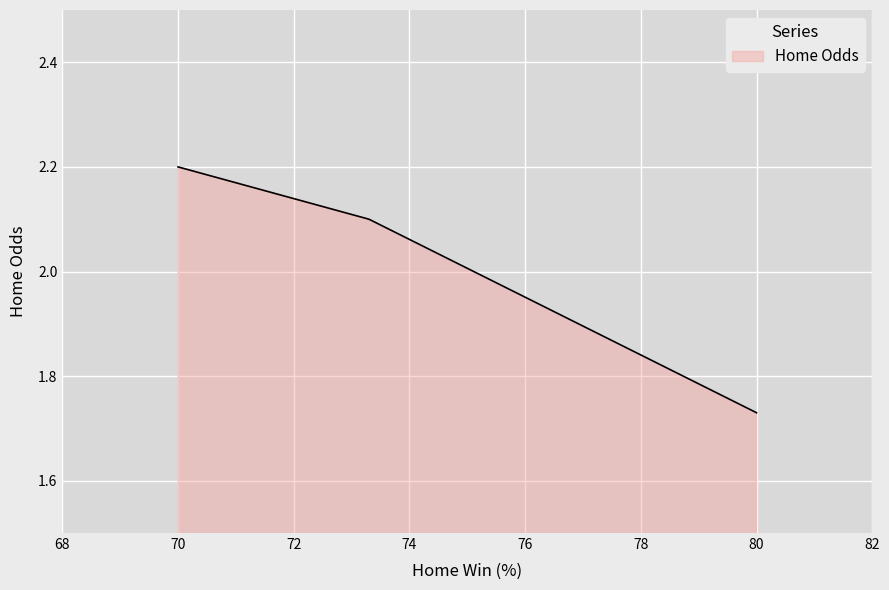

What is the difference between the maximum and minimum values?

0.5